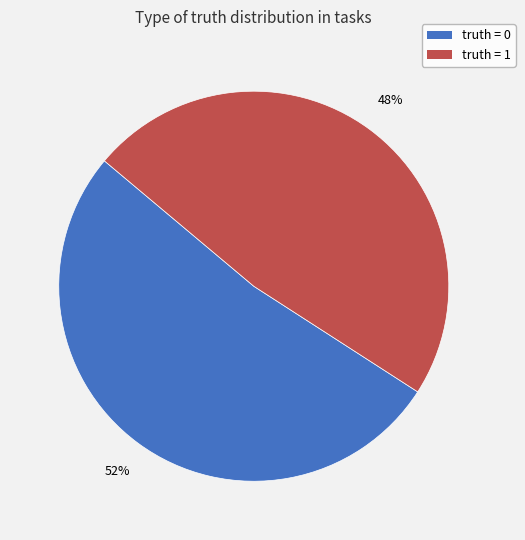

Does any single category account for the majority?

Yes